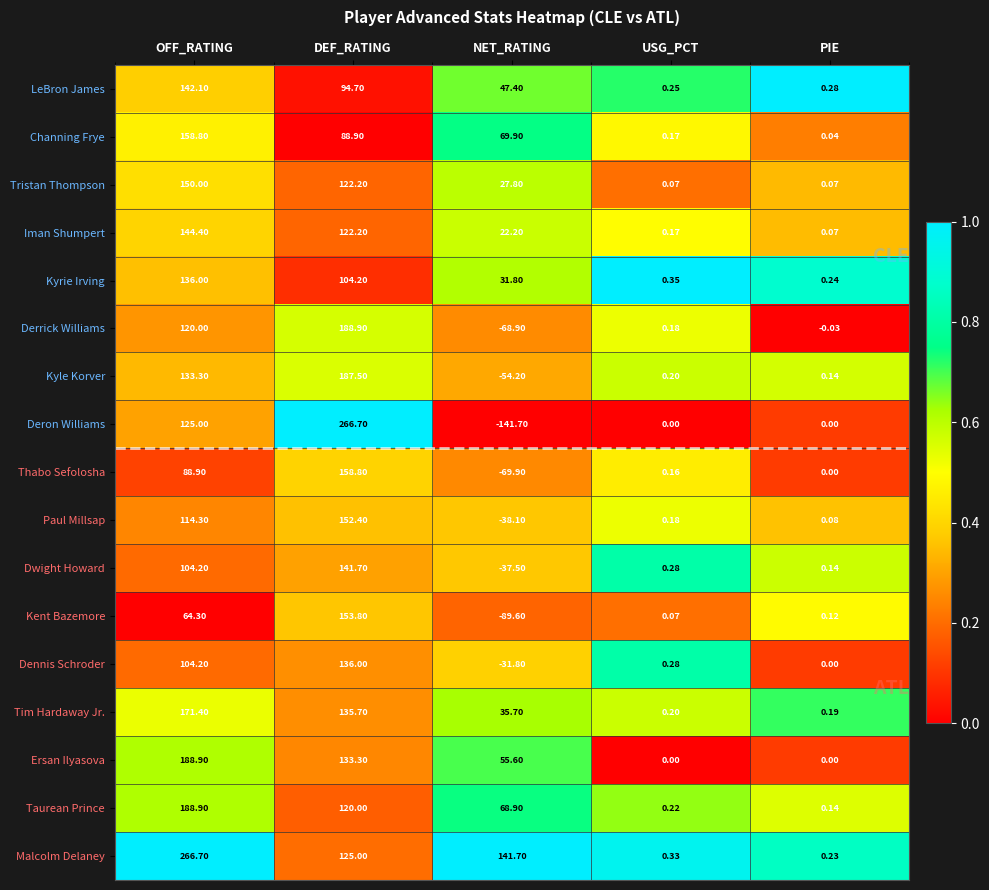

Which category has the lowest value in the Tim Hardaway Jr. series?

PIE